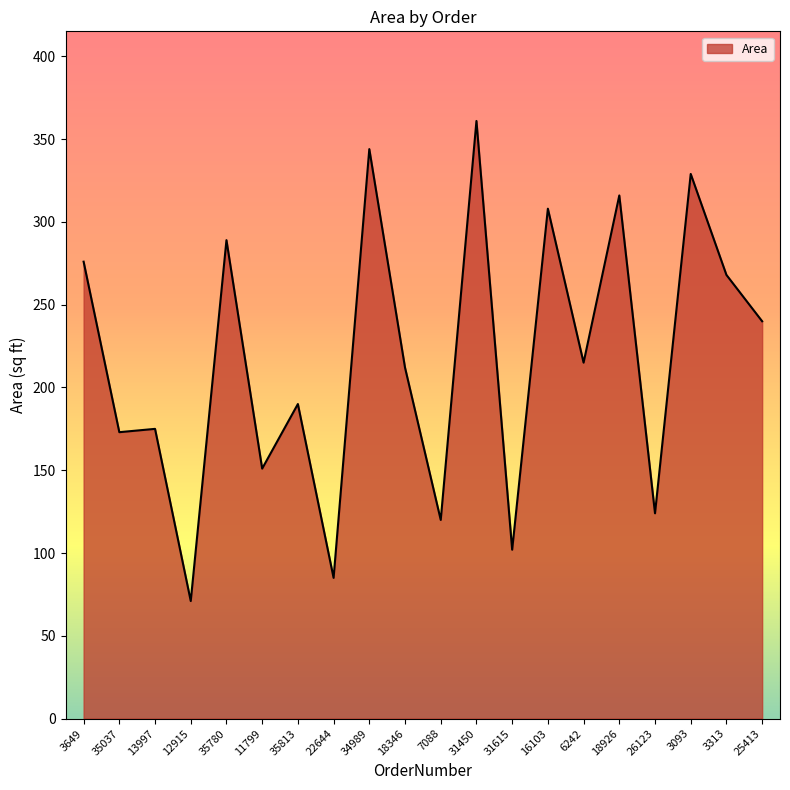

Is it true that the value at 13997 is 67?

False